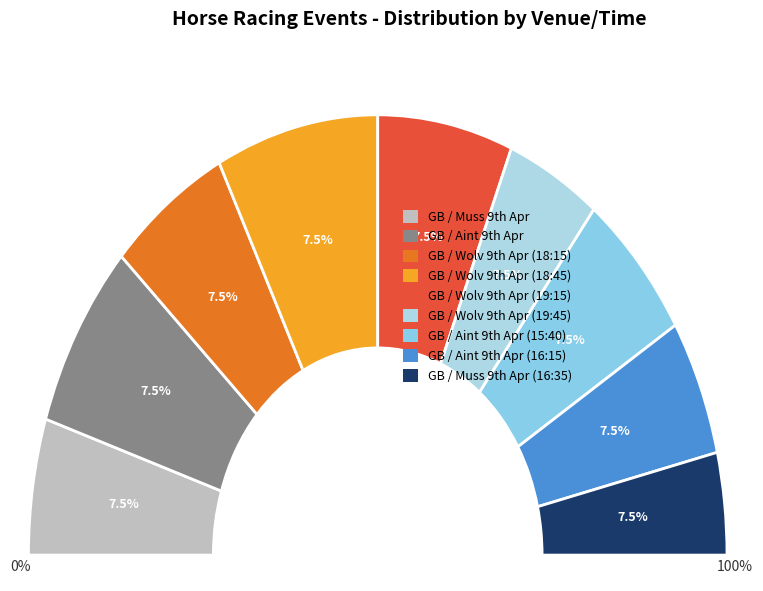

Which category has the biggest portion of the pie?

GB / Wolv 9th Apr (18:45)